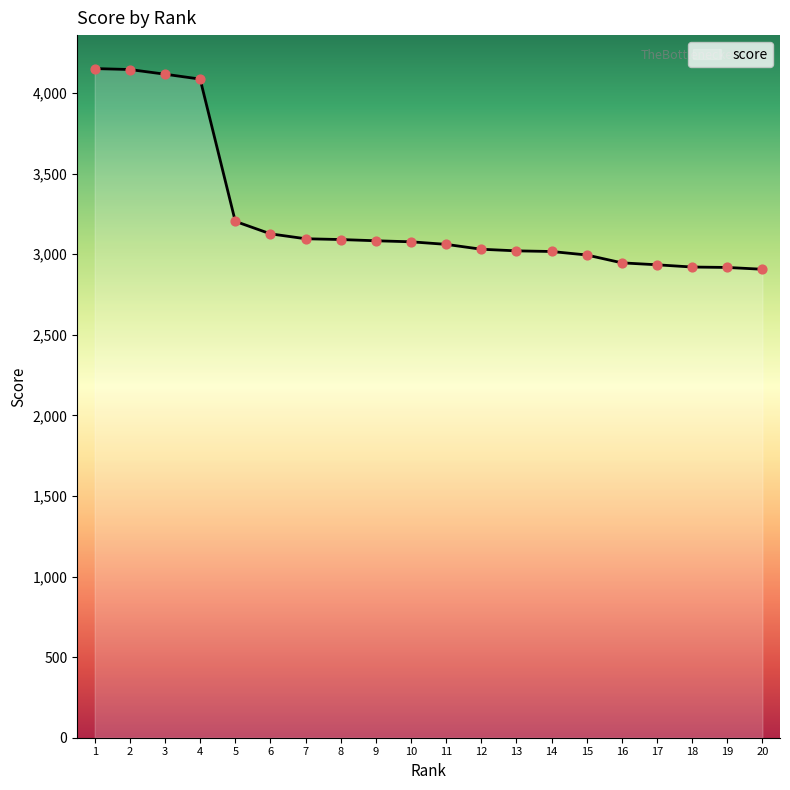

Which has a higher value, 10 or 4?

4